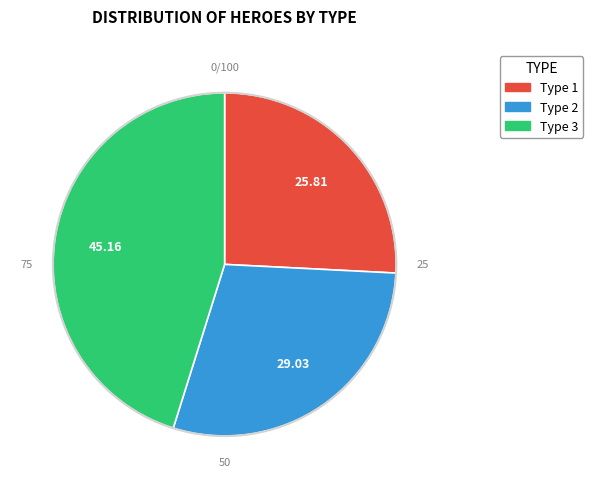

Is there any slice that represents more than half of the pie?

No